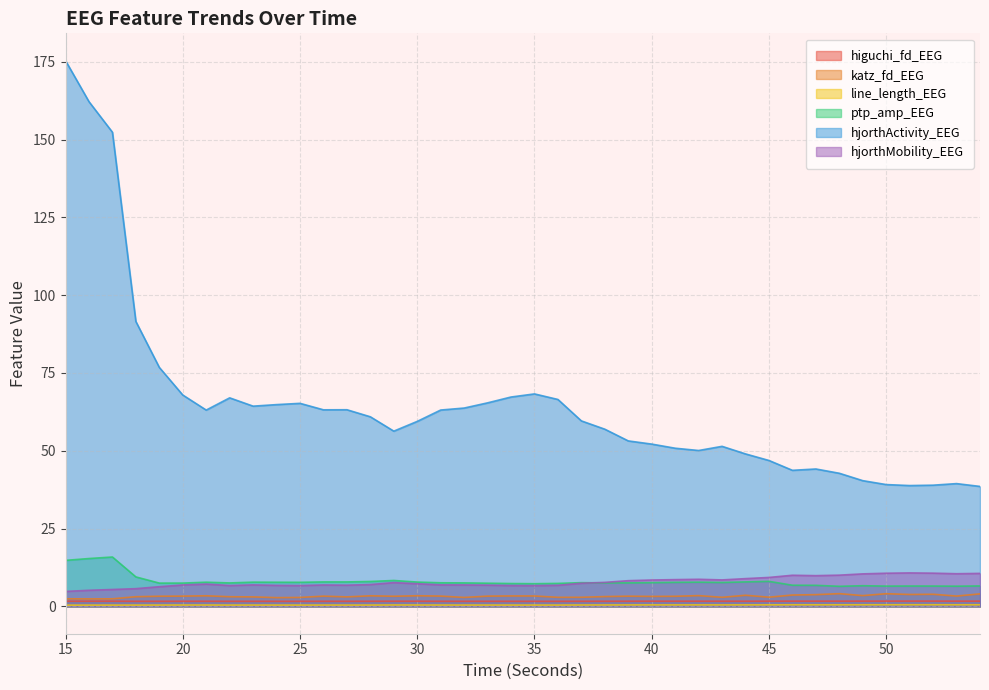

At which label does ptp_amp_EEG first exceed 7?

15